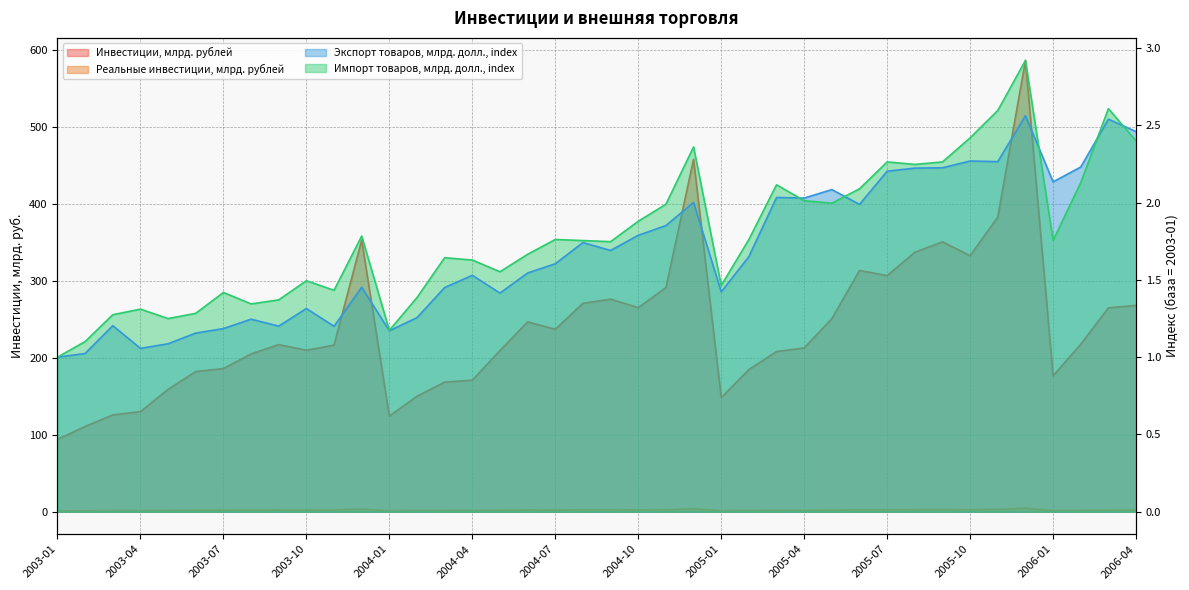

Which series has the largest total across all categories?

Инвестиции, млрд. рублей